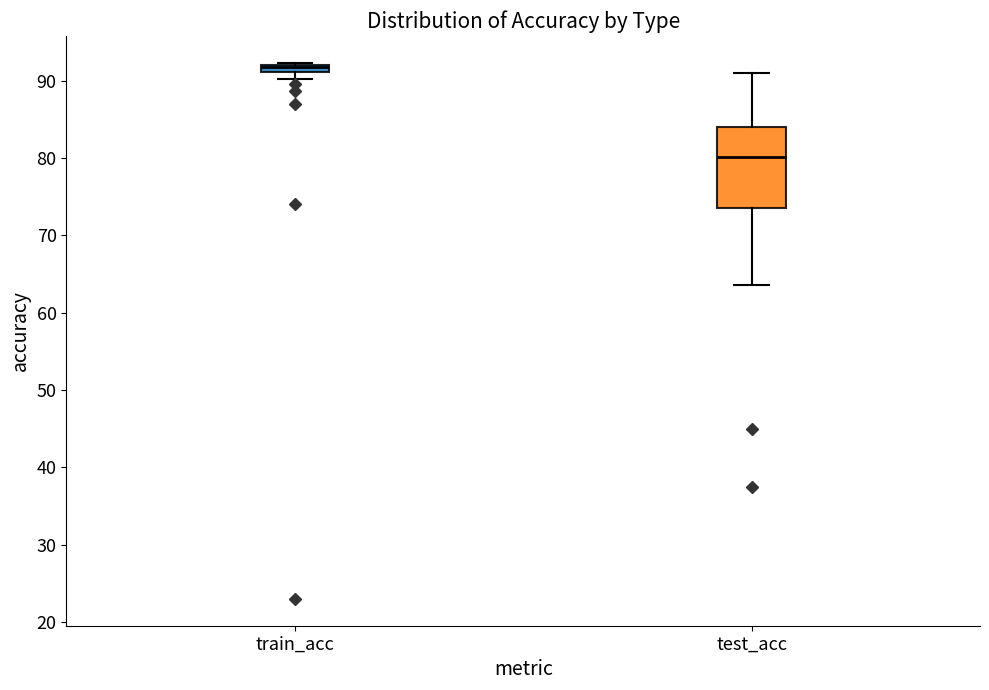

Comparing the boxes themselves (not the whiskers), which one is the tallest?

test_acc